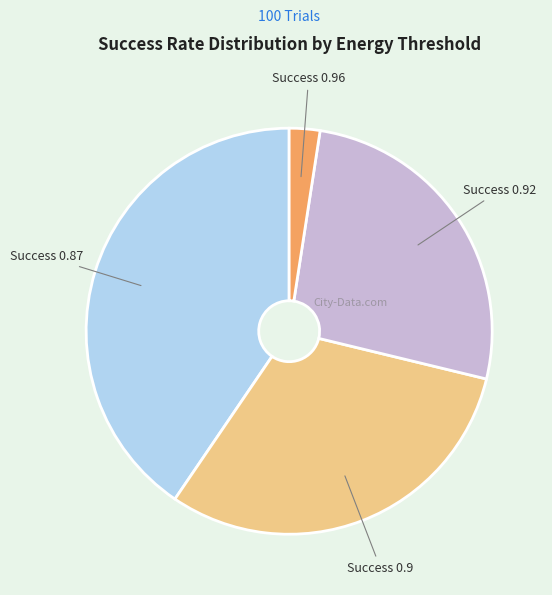

Which has a higher value, Success 0.9 or Success 0.92?

Success 0.9